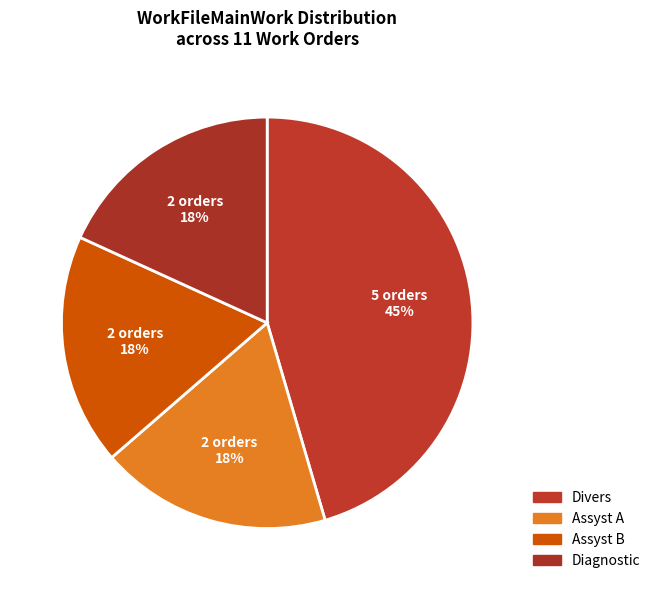

How many segments does this pie chart have?

4